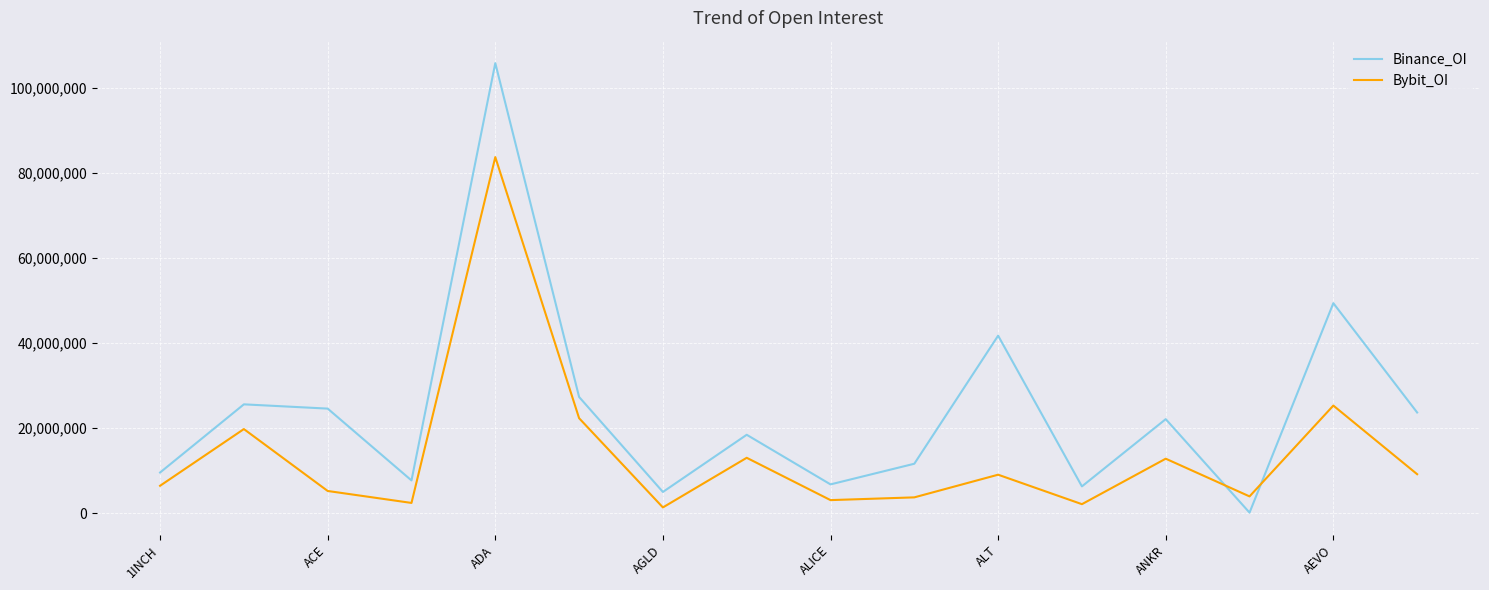

Which series ends up on top after the final intersection of Binance_OI and Bybit_OI?

Binance_OI